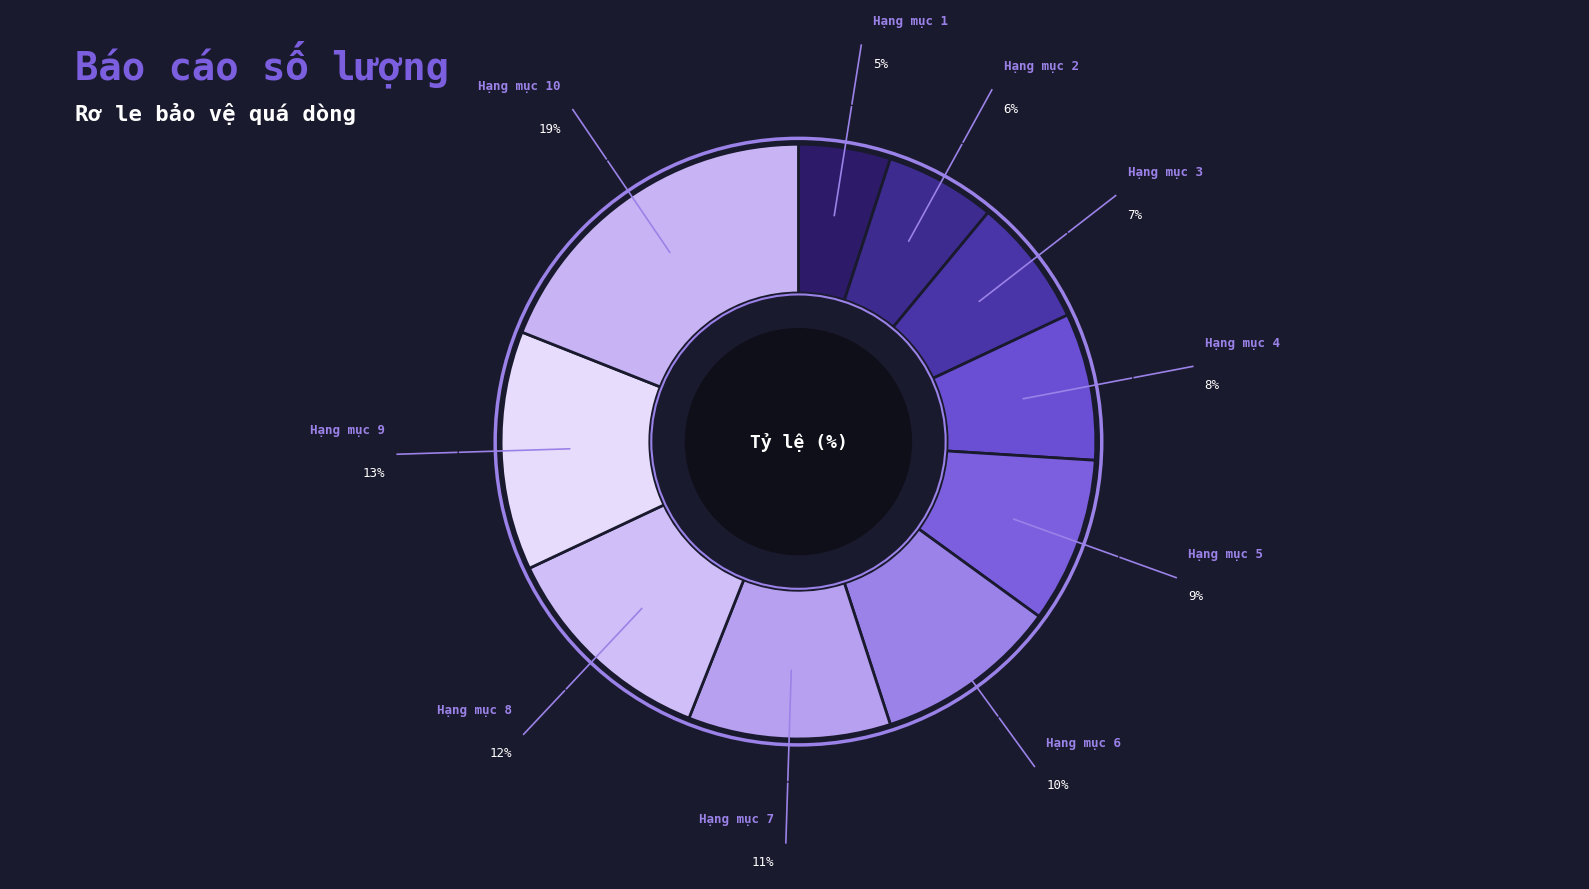

Which category has the smallest portion of the pie?

Hạng mục 1